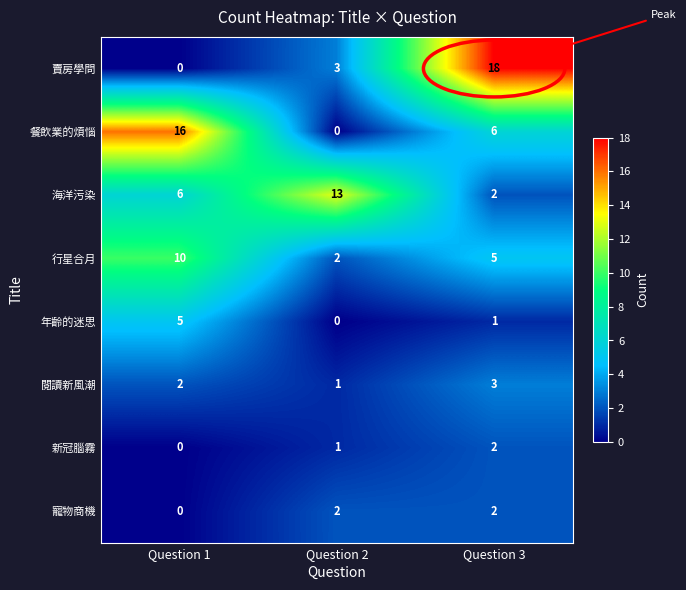

The 海洋污染 series shows 7 at Question 2. True or false?

False